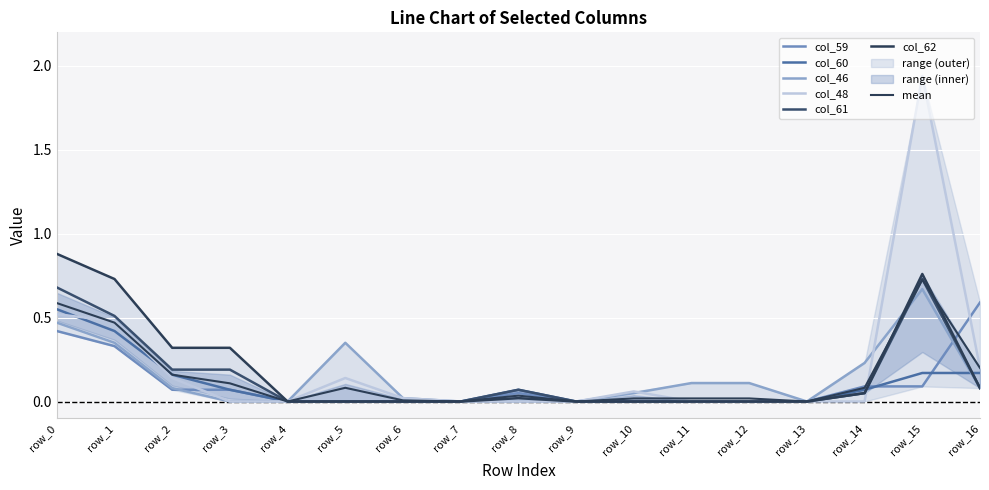

True or false: col_60 and col_61 intersect in this chart.

True